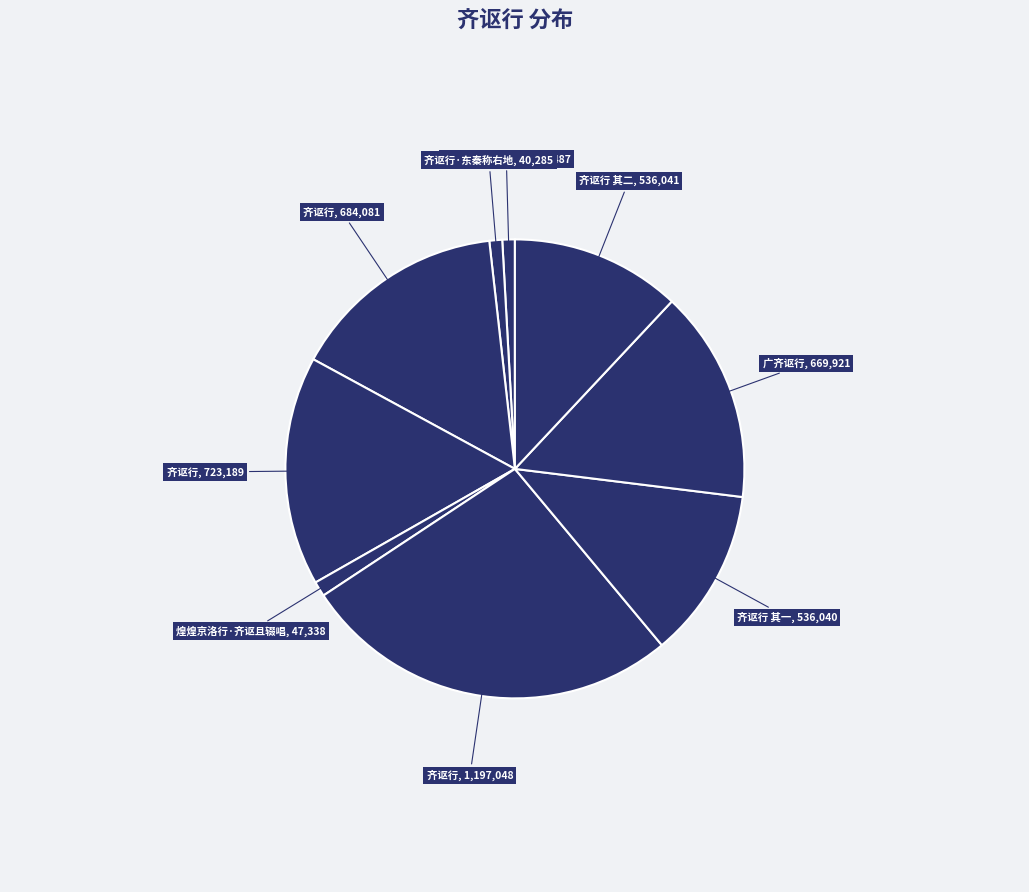

How many slices are in this pie chart?

9